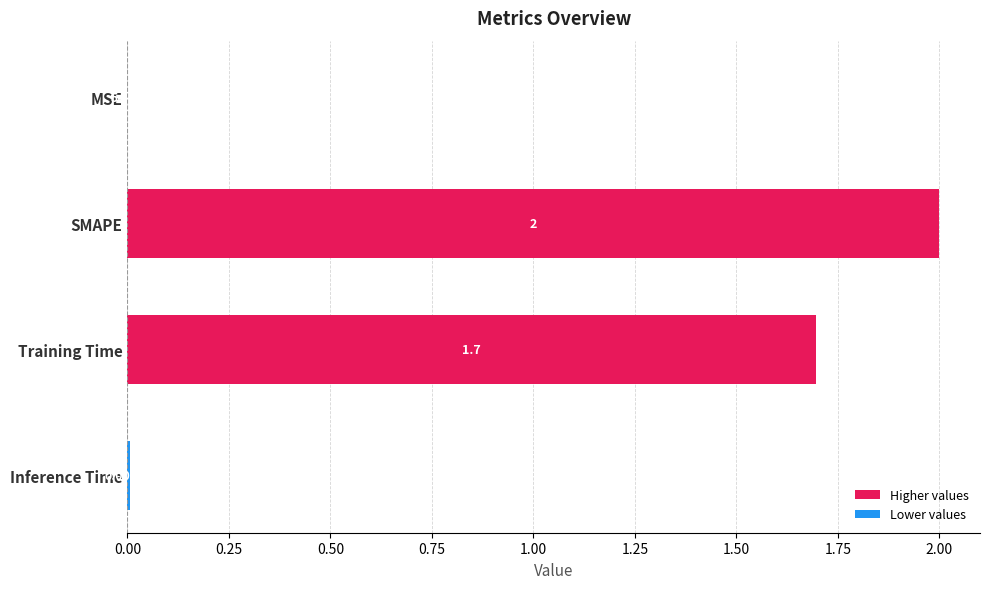

Are the bars horizontal?

Yes